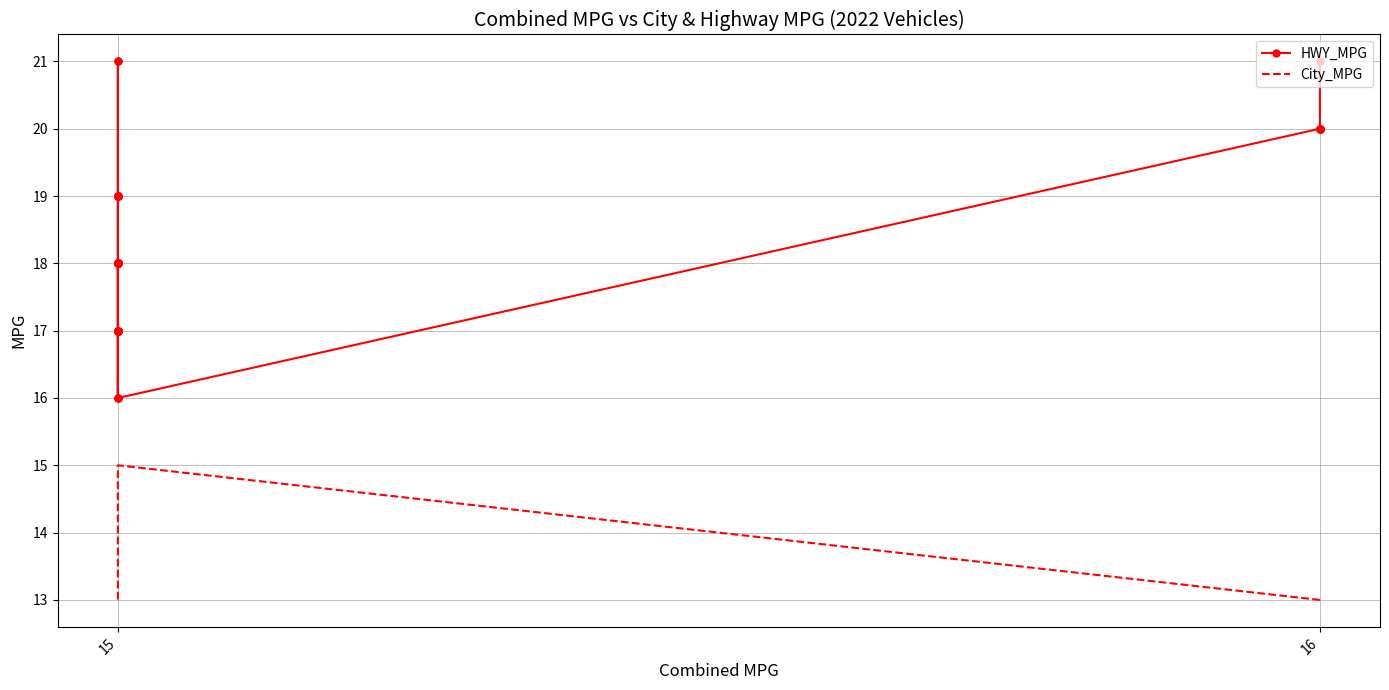

How many distinct data groups are displayed?

2